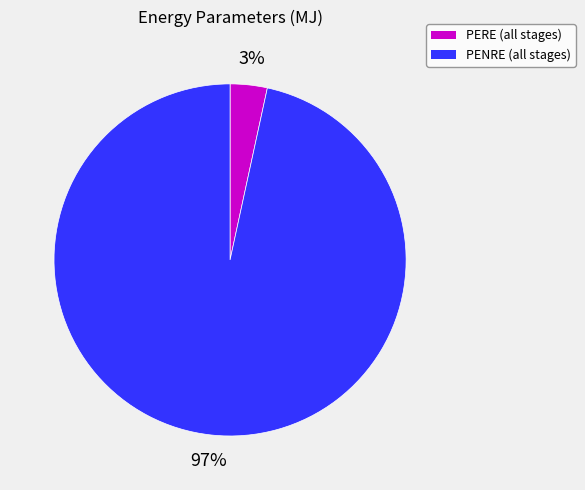

What is the largest slice in the pie chart?

PENRE (all stages)